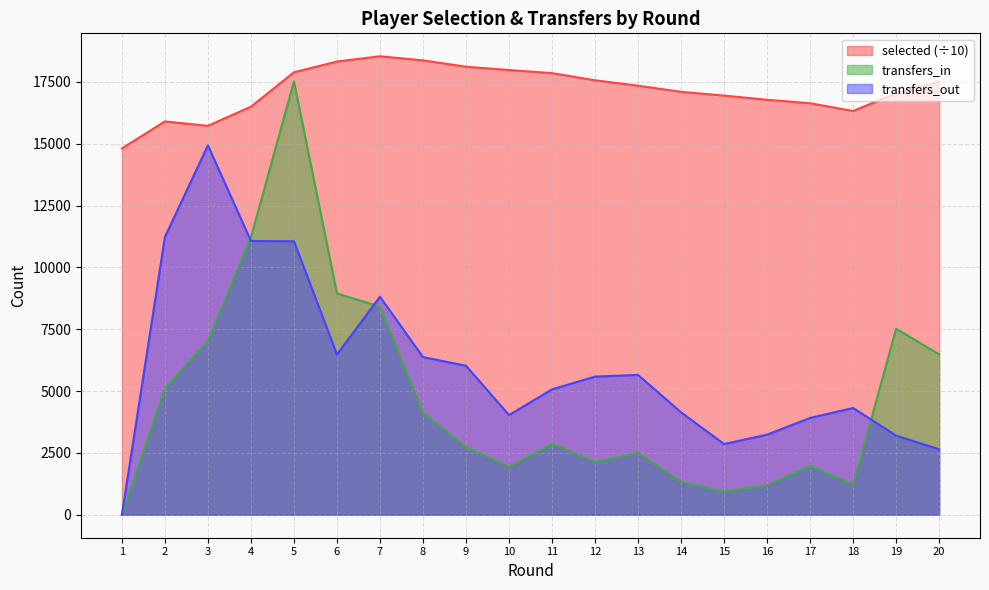

At which label is selected closest to 16672?

17